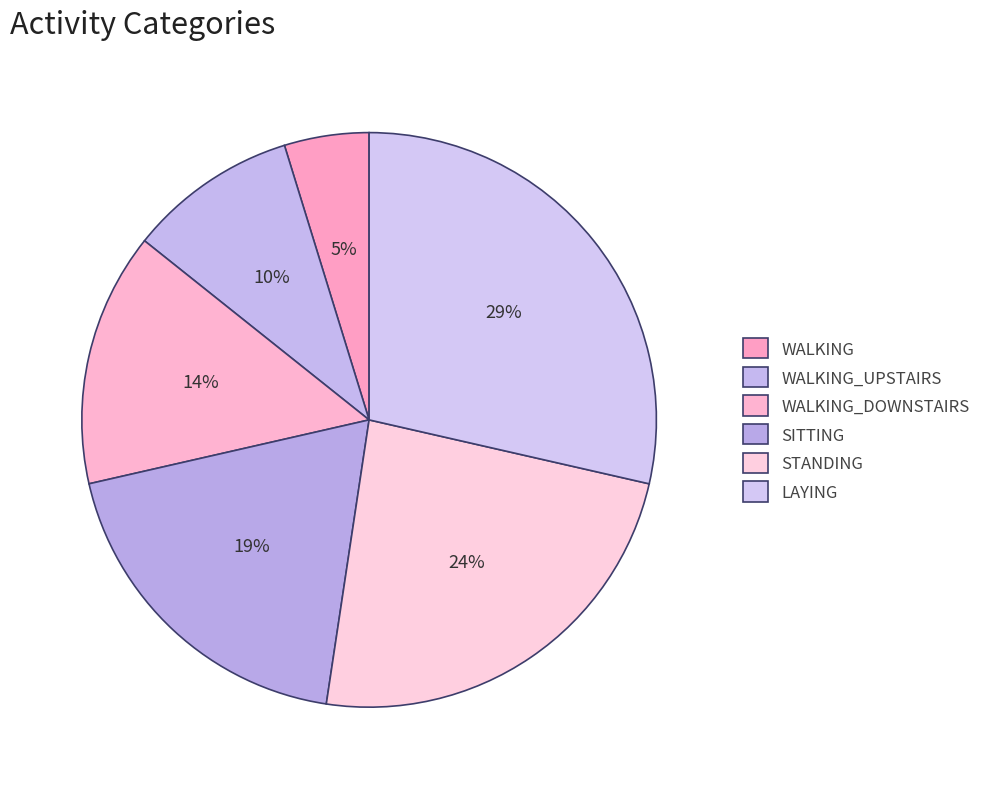

Rank the categories by value from lowest to highest.

WALKING, WALKING_UPSTAIRS, WALKING_DOWNSTAIRS, SITTING, STANDING, LAYING